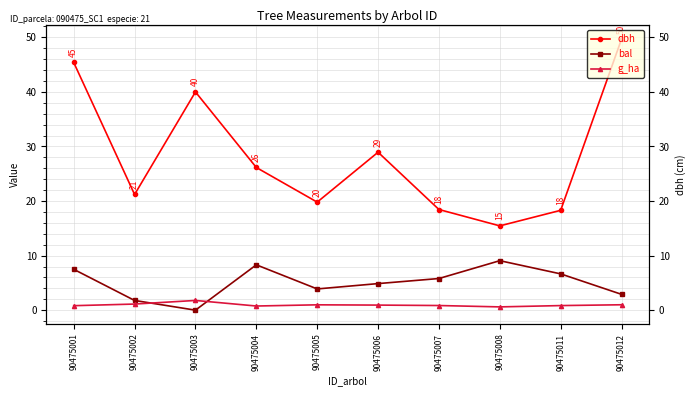

Which has a higher value, 90475012 or 90475004?

90475012